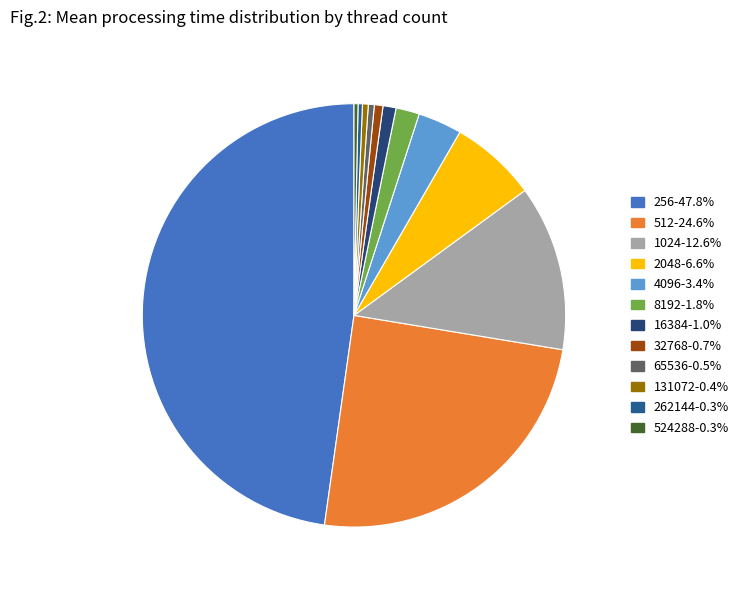

What is the total percentage of 32768 and 131072?

1.1%